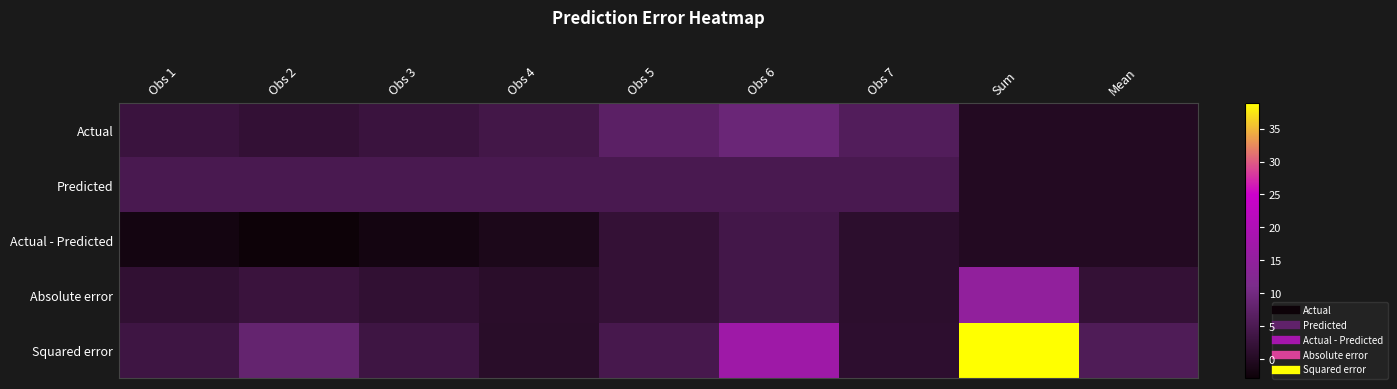

How many distinct data groups are displayed?

5